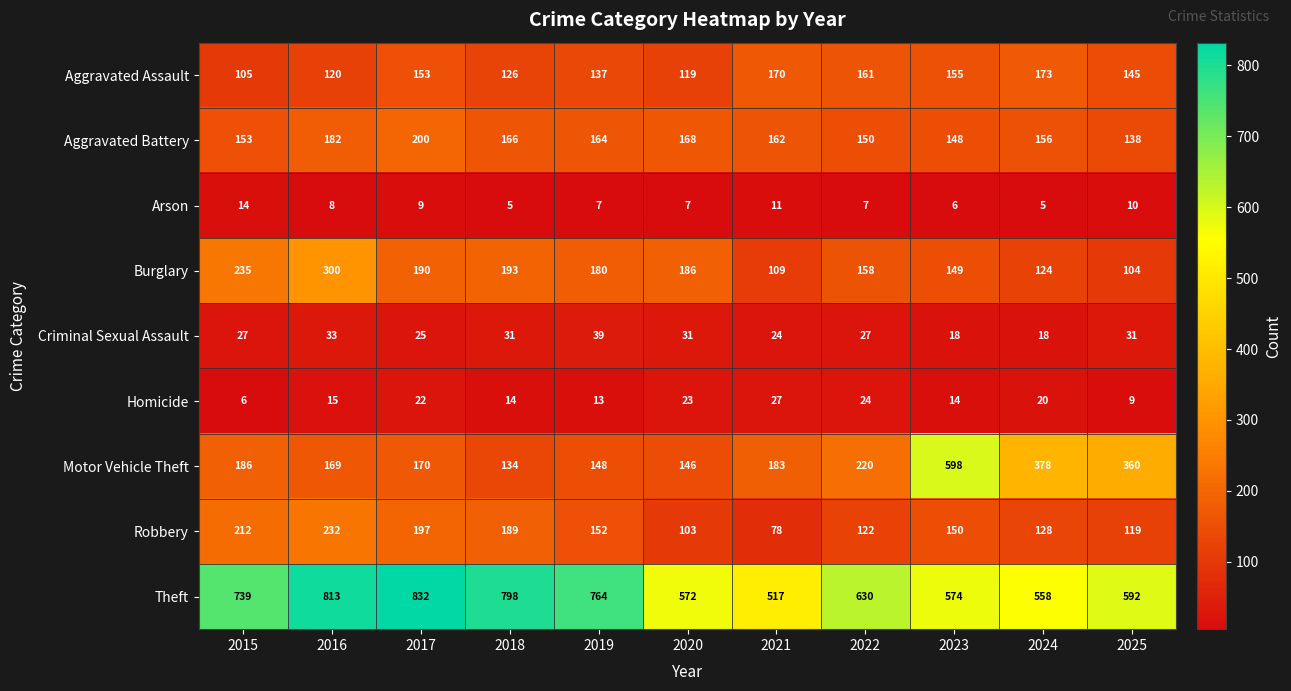

What is the spread (max minus min) of values at 2025?

583